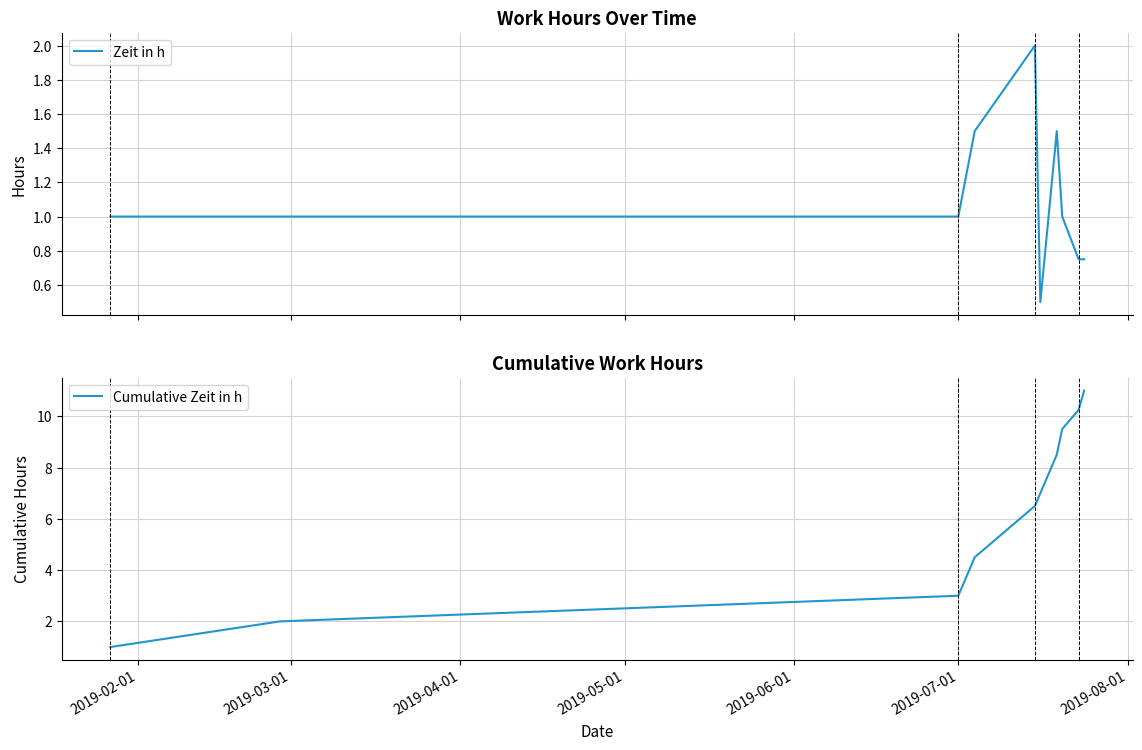

What is the lowest value of the Zeit in h series?

0.5